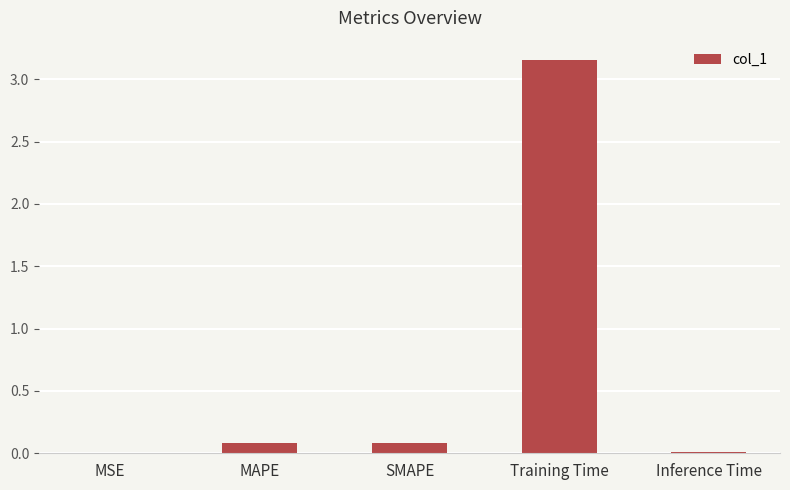

How many categories are shown in the chart?

5